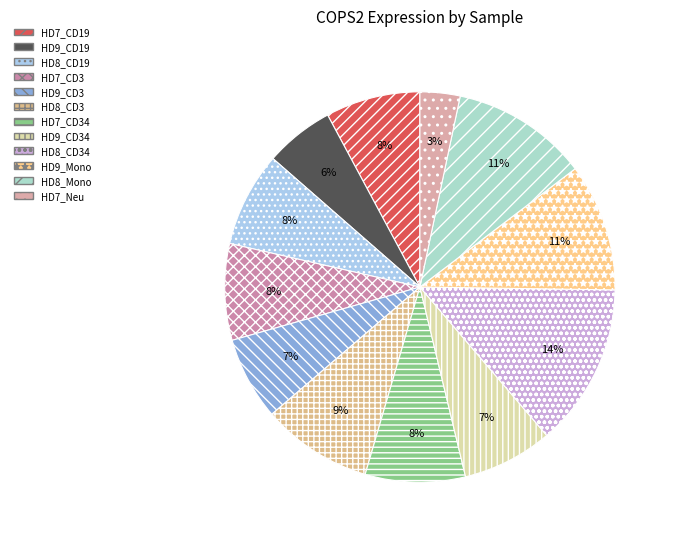

To the nearest percent, what is the average slice percentage?

8%